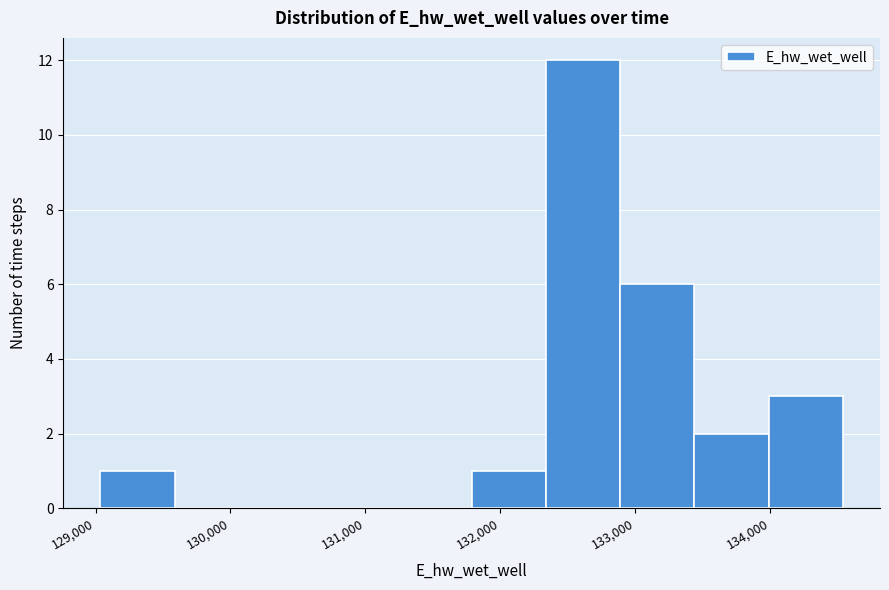

Over which range of the x-axis is the bar tallest?

132300 to 132900